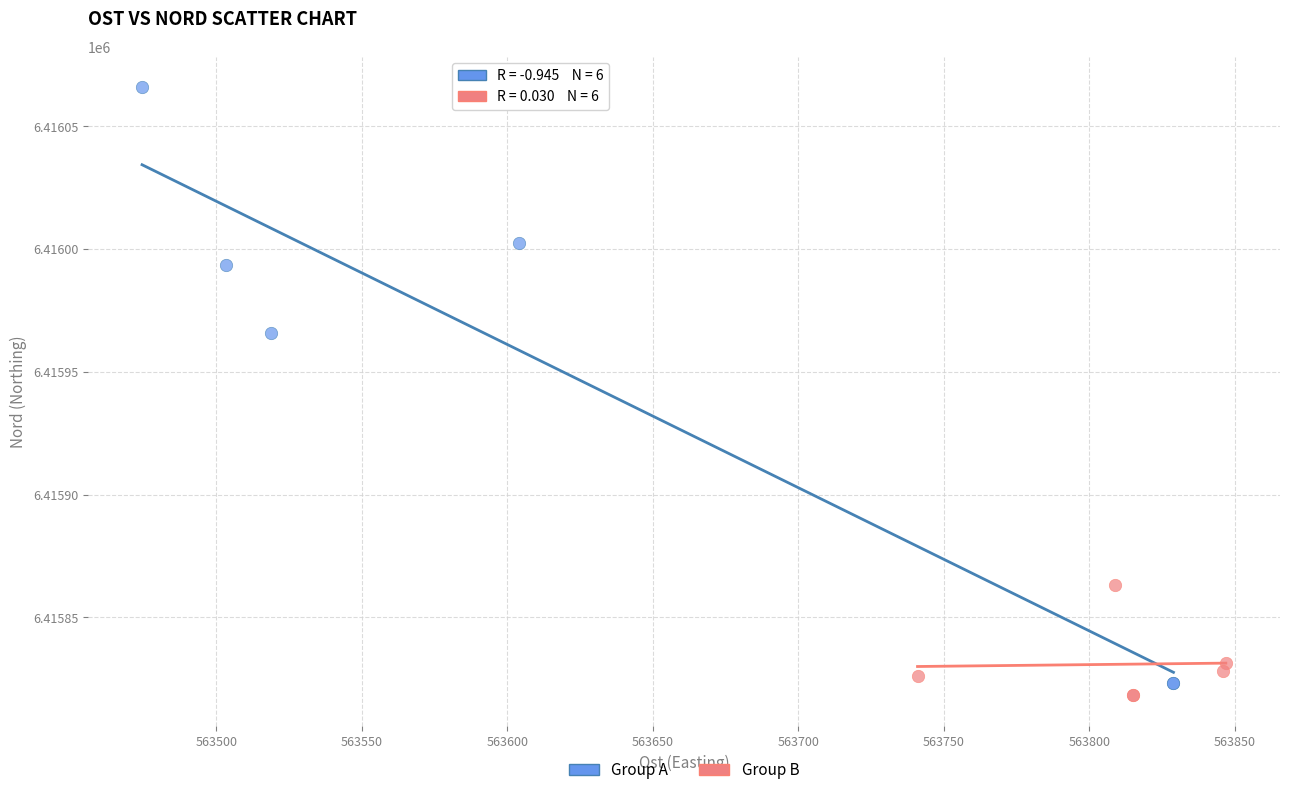

Which series has the widest spread of Y values?

Group A